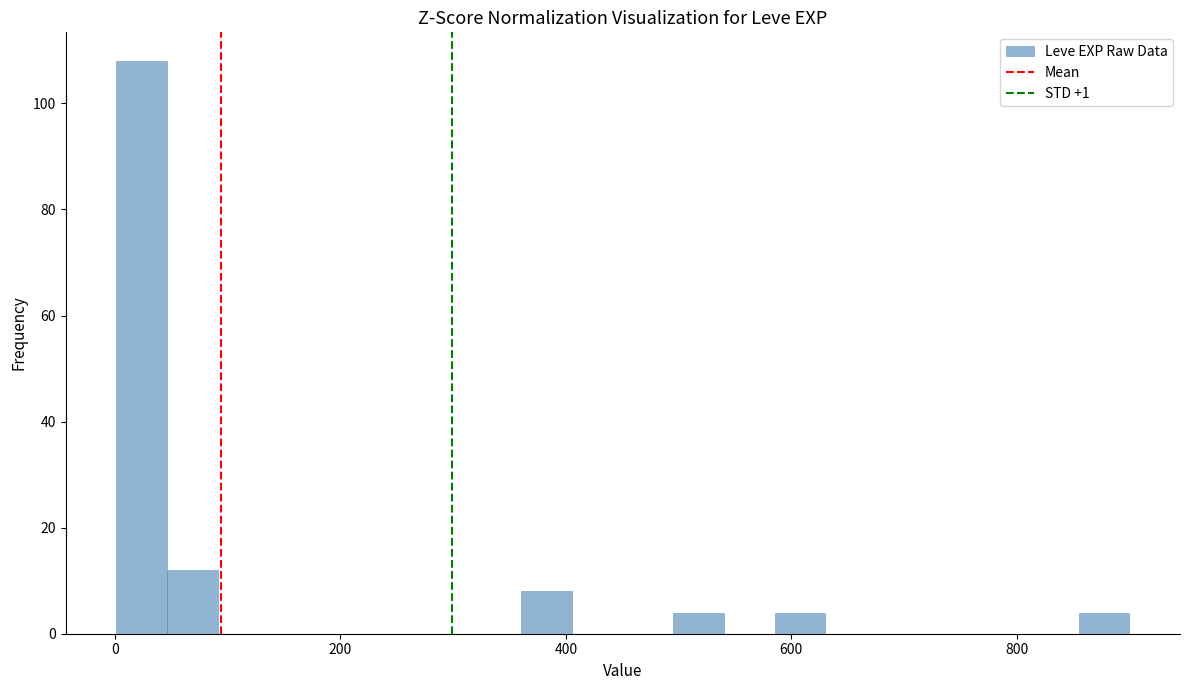

Around what value on the x-axis is the tallest bar? Give the approximate position of its centre, as read against the axis.

20